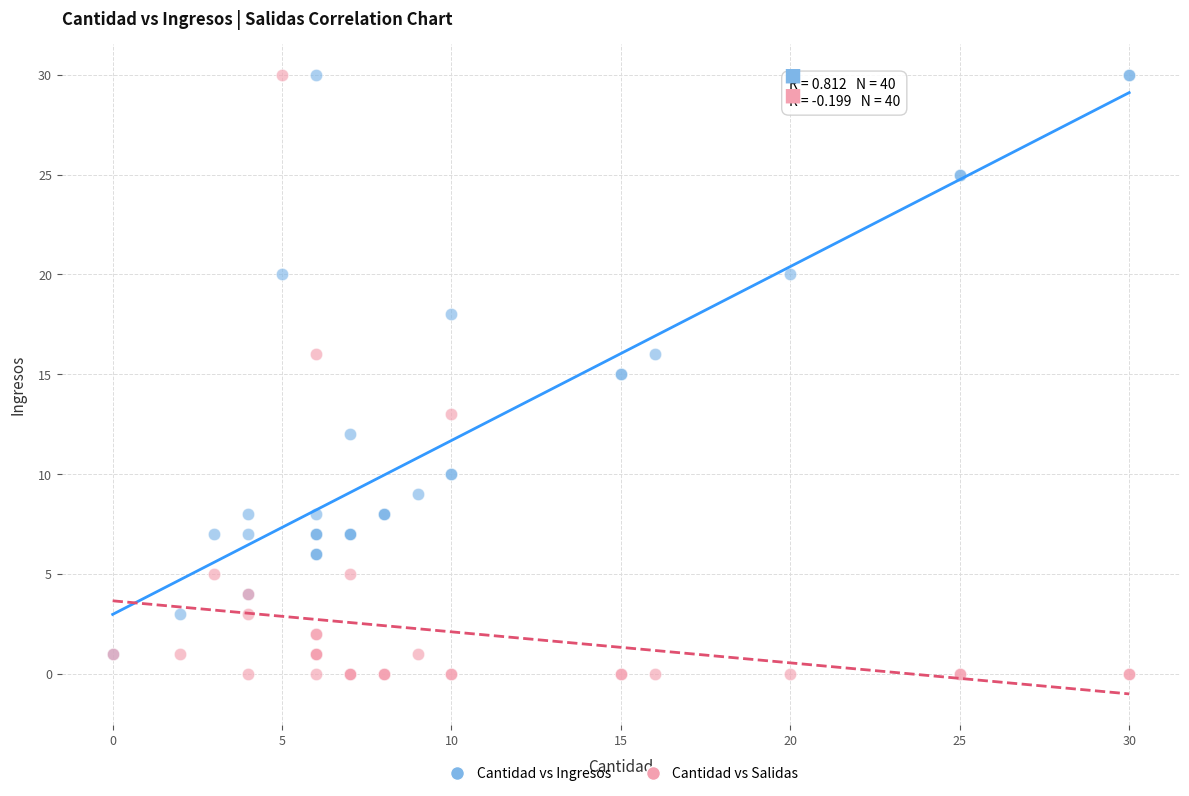

Which series has the largest Y range (max minus min)?

Cantidad vs Salidas